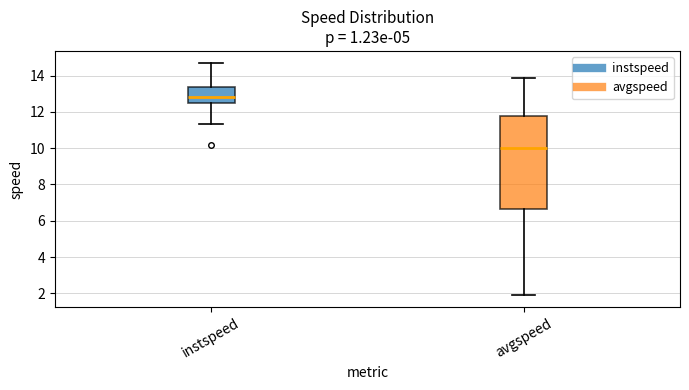

Reading left to right, read every box against the y-axis: the position of its median line, the range the box covers, and the ends of its whiskers. The values are not printed on the chart, so give them approximately, as read against the axis.

instspeed: median 12.8, box 12.4 to 13.4, whiskers 11.4 to 14.8
avgspeed: median 10.0, box 6.6 to 11.8, whiskers 1.8 to 13.8